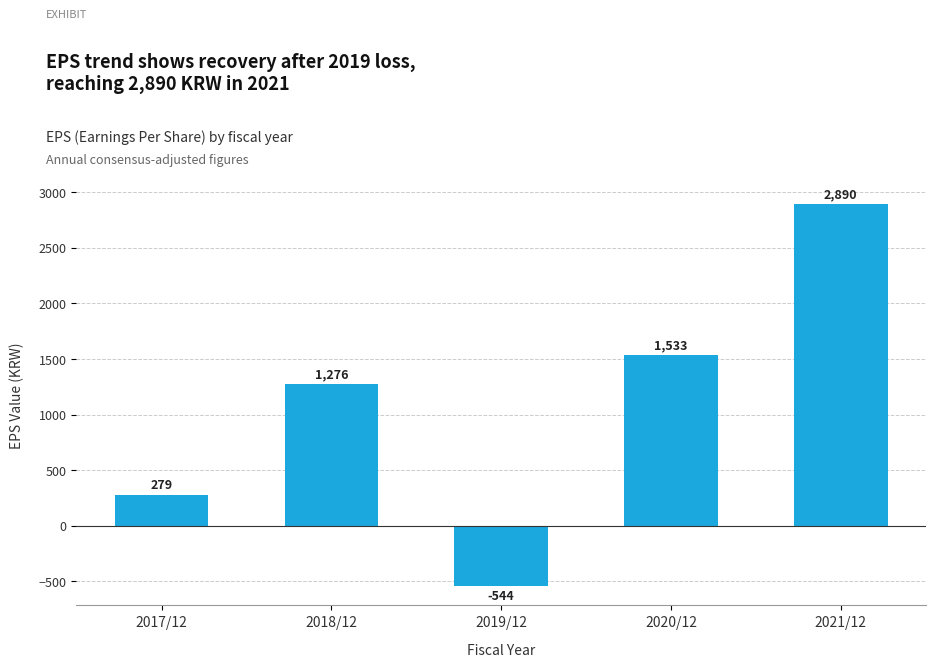

List the labels in order of value, largest first.

2021/12, 2020/12, 2018/12, 2017/12, 2019/12